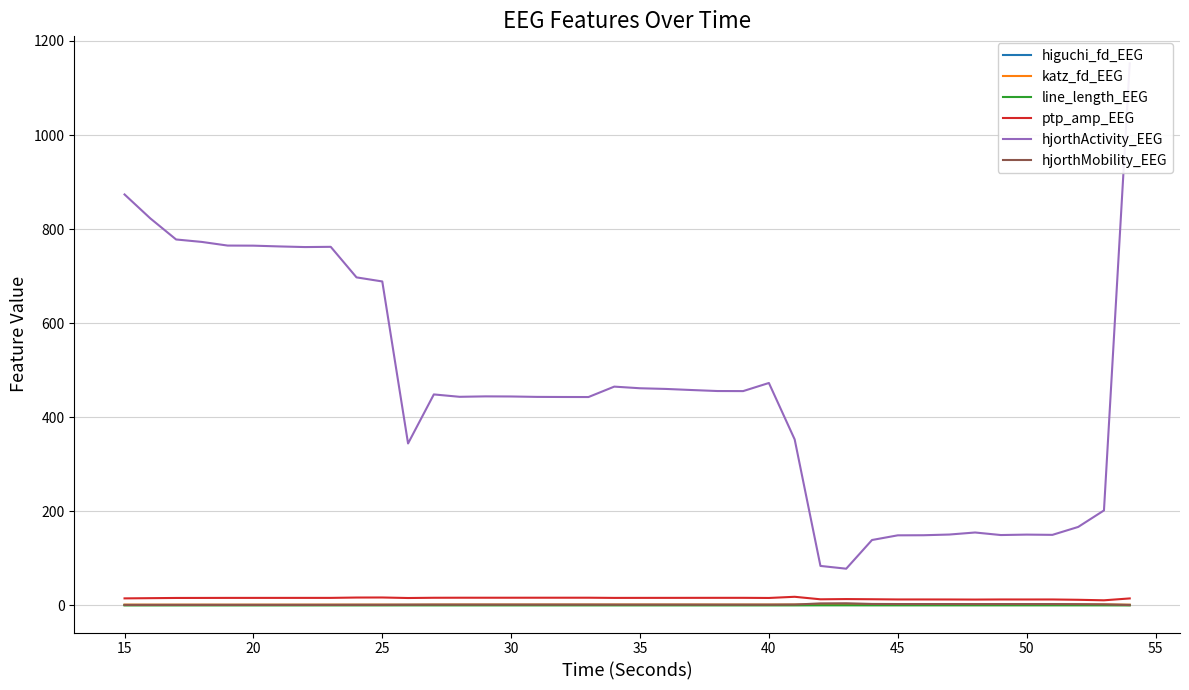

True or false: higuchi_fd_EEG has a value of 1.4 at 50.

True